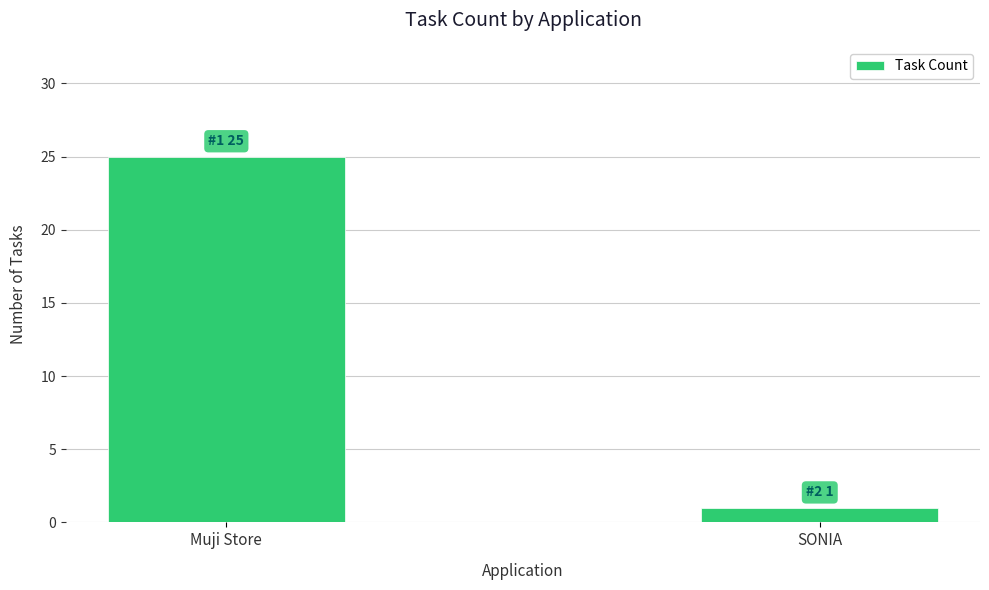

True or false: the data shows 1 at SONIA.

True